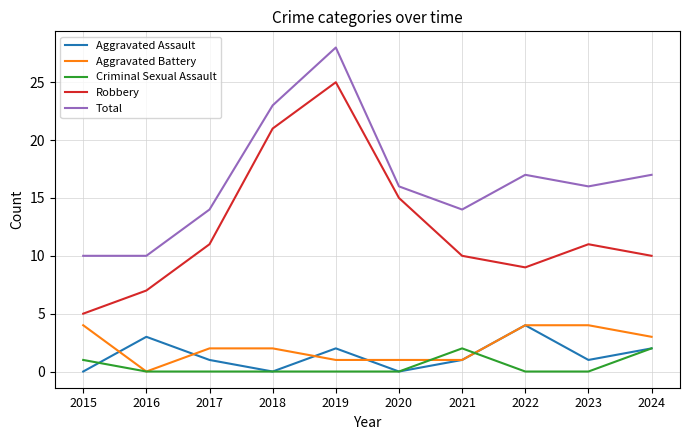

How many lines are shown in the chart?

5